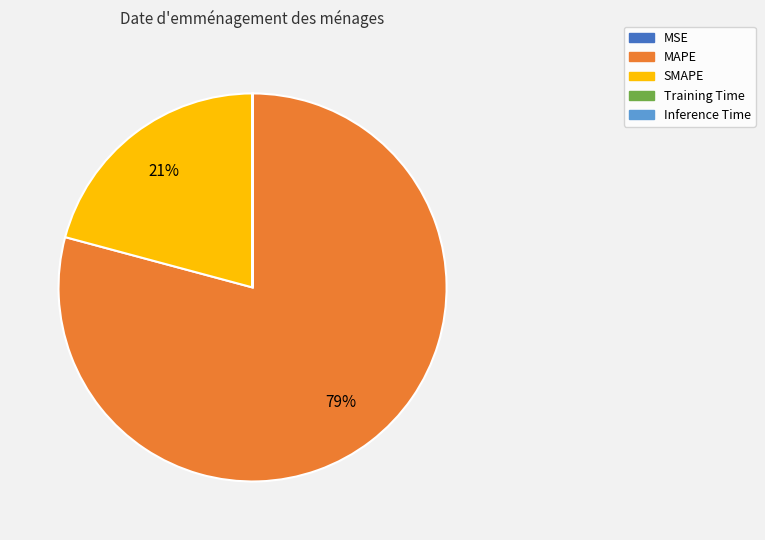

What is the largest slice in the pie chart?

MAPE